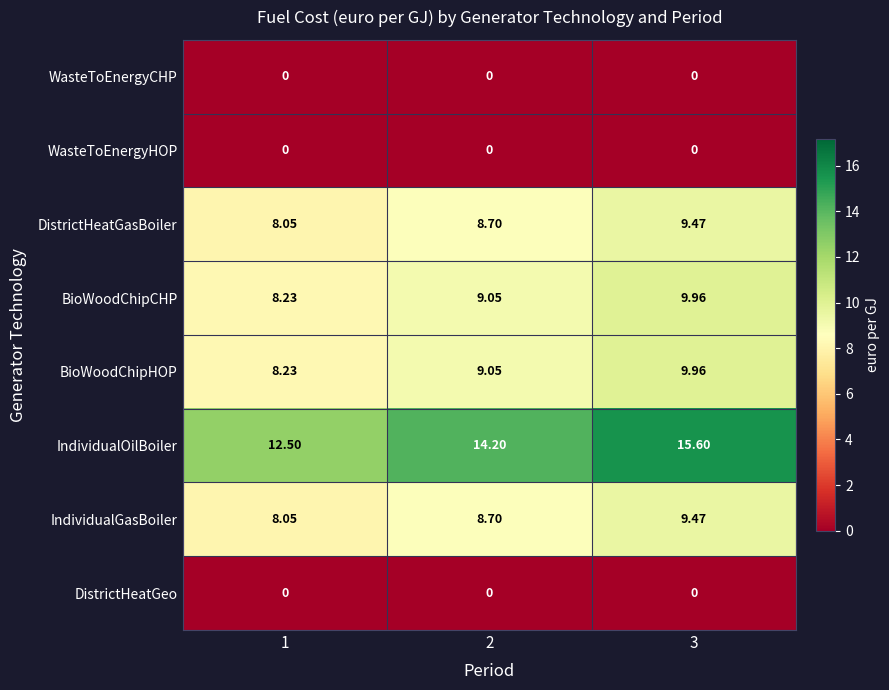

Which series has the largest total across all categories?

IndividualOilBoiler